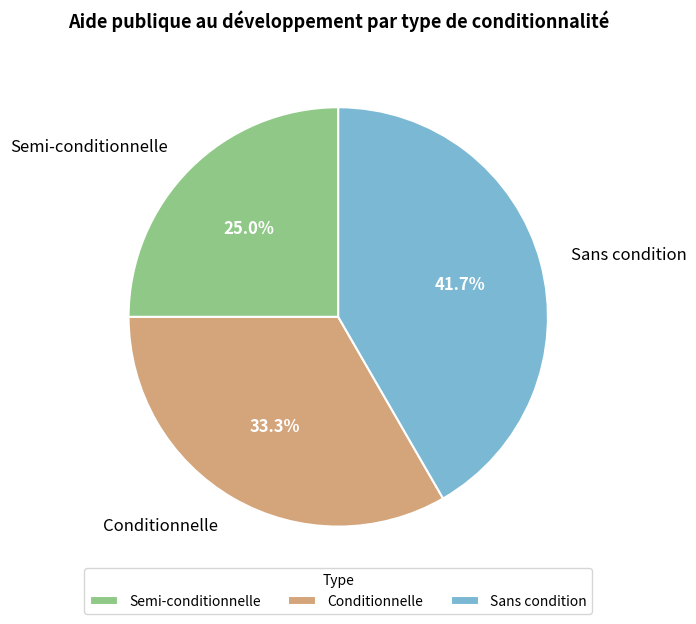

Is it true that Sans condition is 42% of the pie?

True